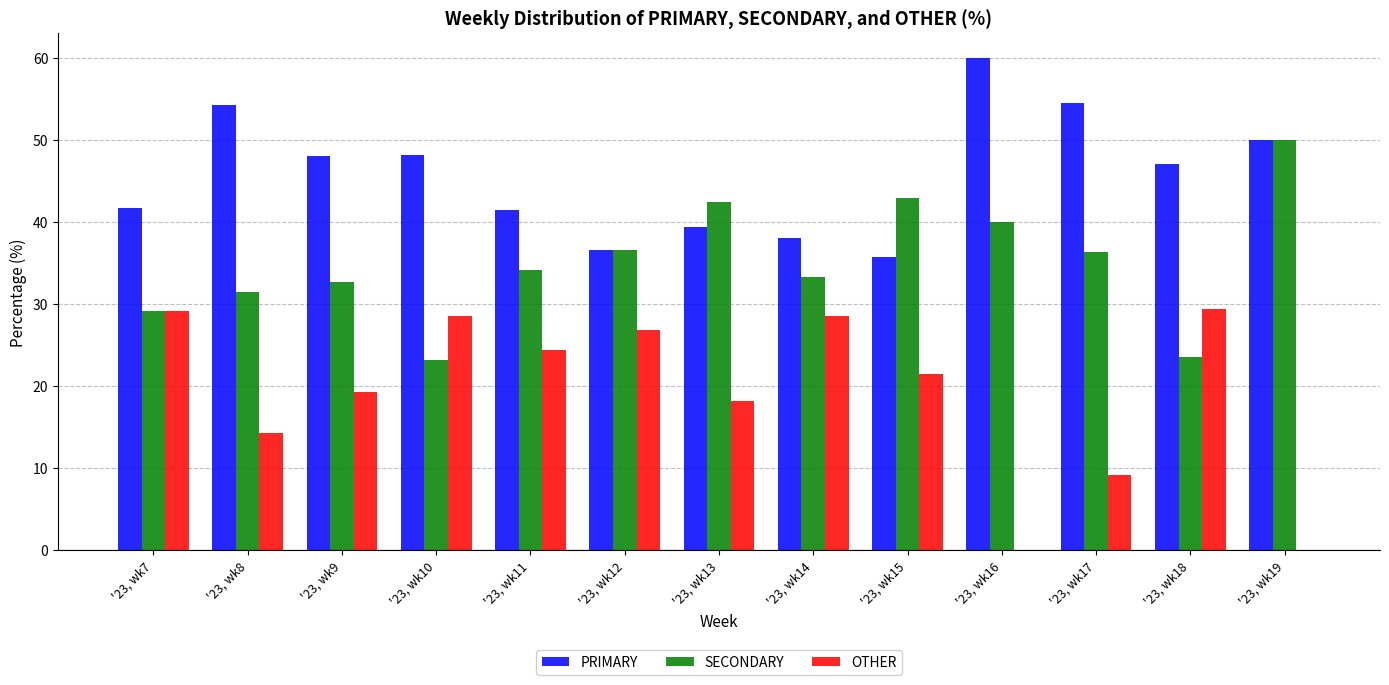

Where does the PRIMARY series first go above 47?

'23, wk8